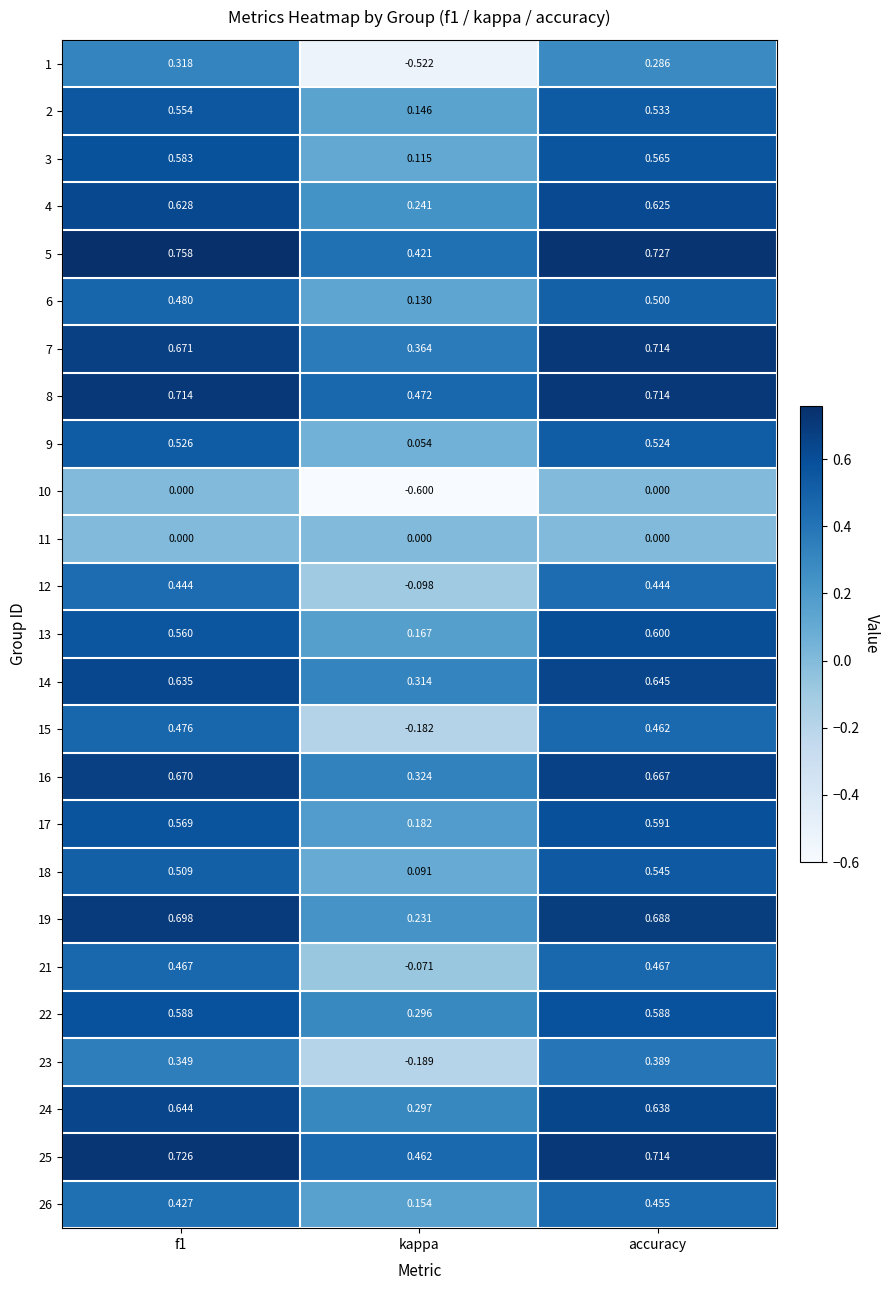

At which category is the sum across all series the highest?

accuracy